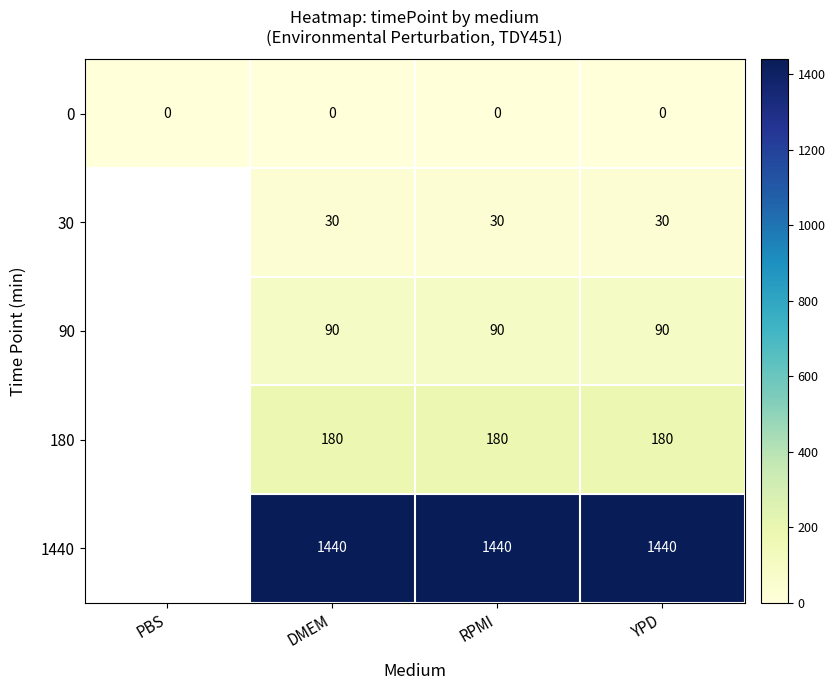

Is the value of 180 at YPD greater than the value of 1440 at DMEM?

No